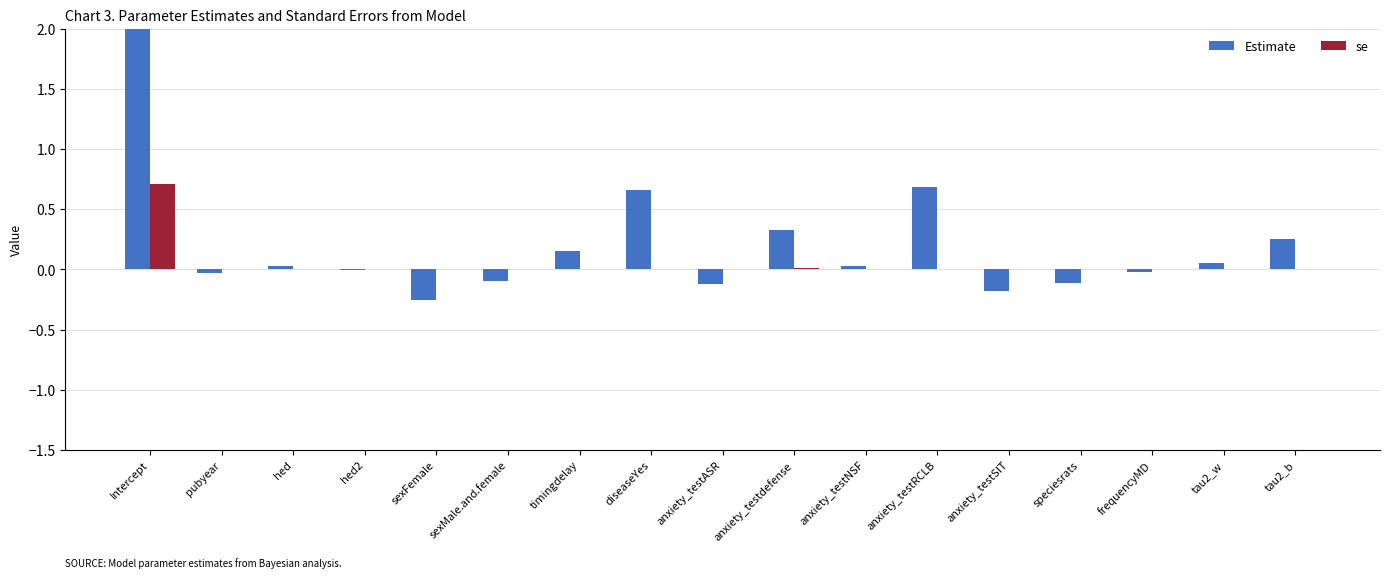

What is the total value across all series at diseaseYes?

0.7